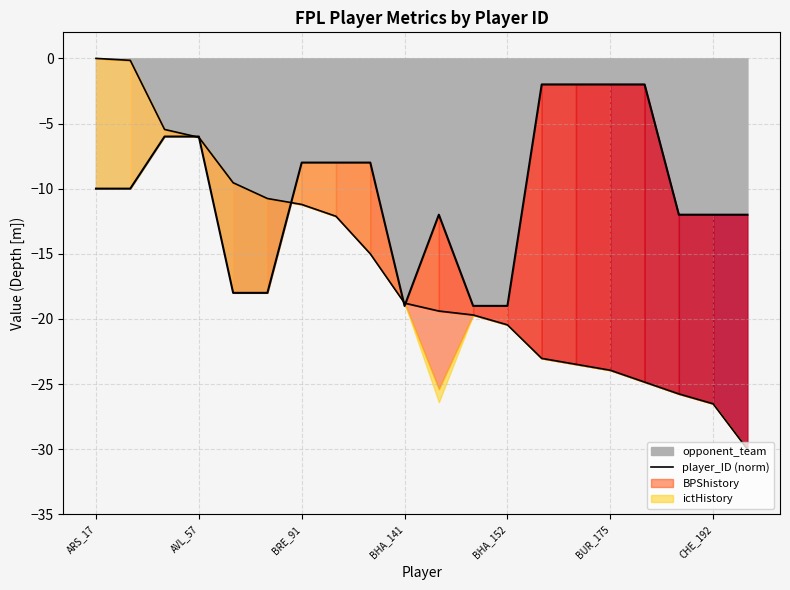

What is the difference between the maximum and minimum values?

30.0